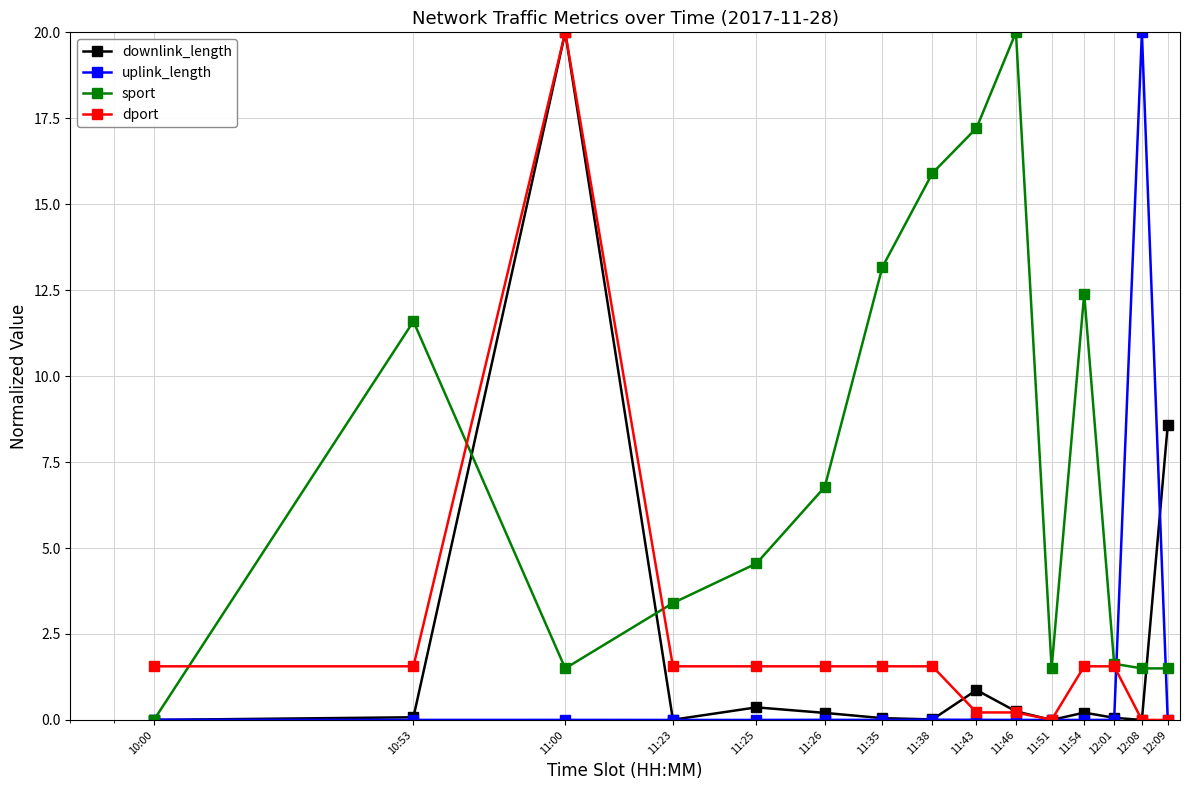

What is the average value of the uplink_length series?

1.3